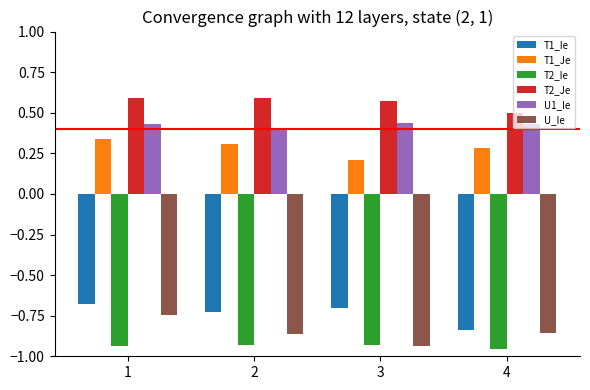

Between 3 and 4, which series saw the biggest shift?

T1_Ie